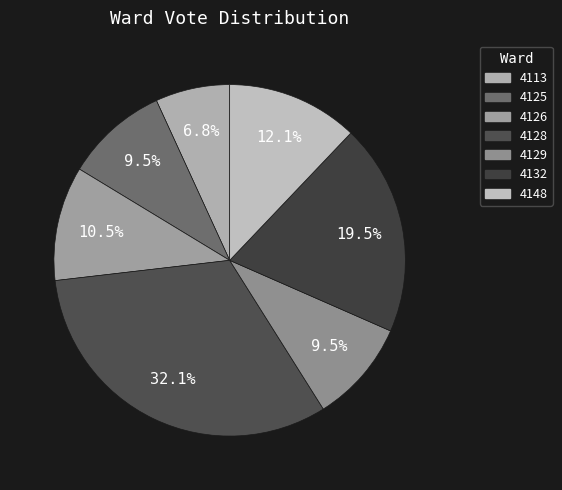

Rank the categories by value from highest to lowest.

4128, 4132, 4148, 4126, 4125, 4129, 4113